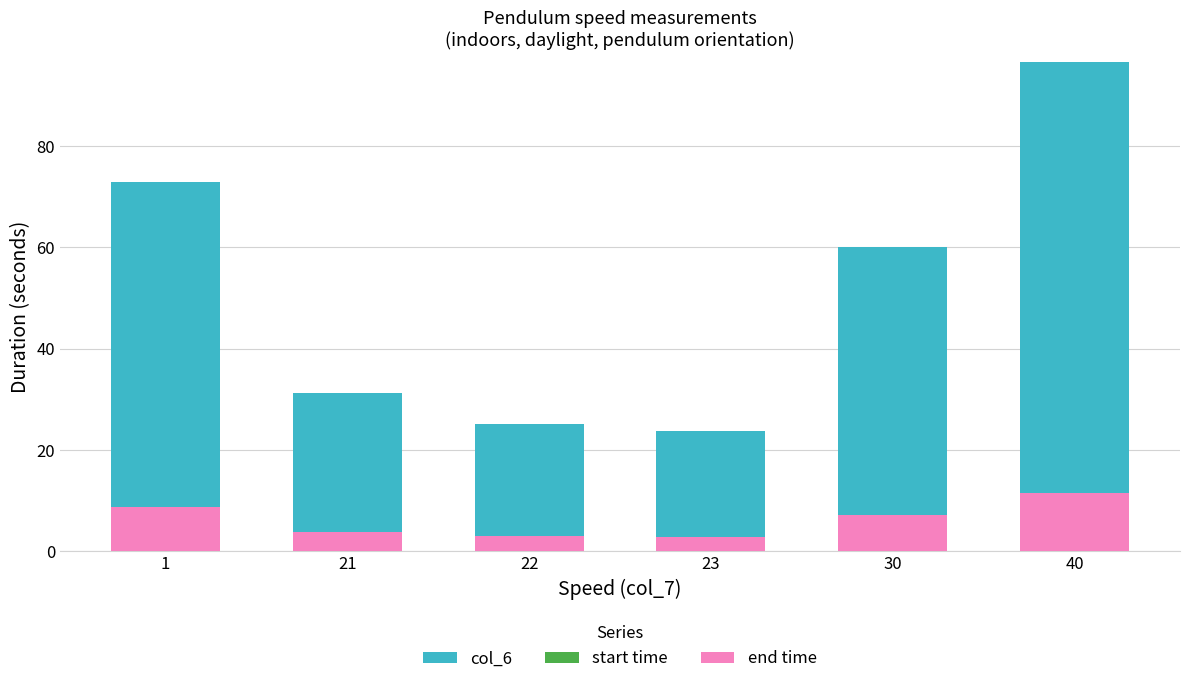

Does the chart contain stacked bars?

No